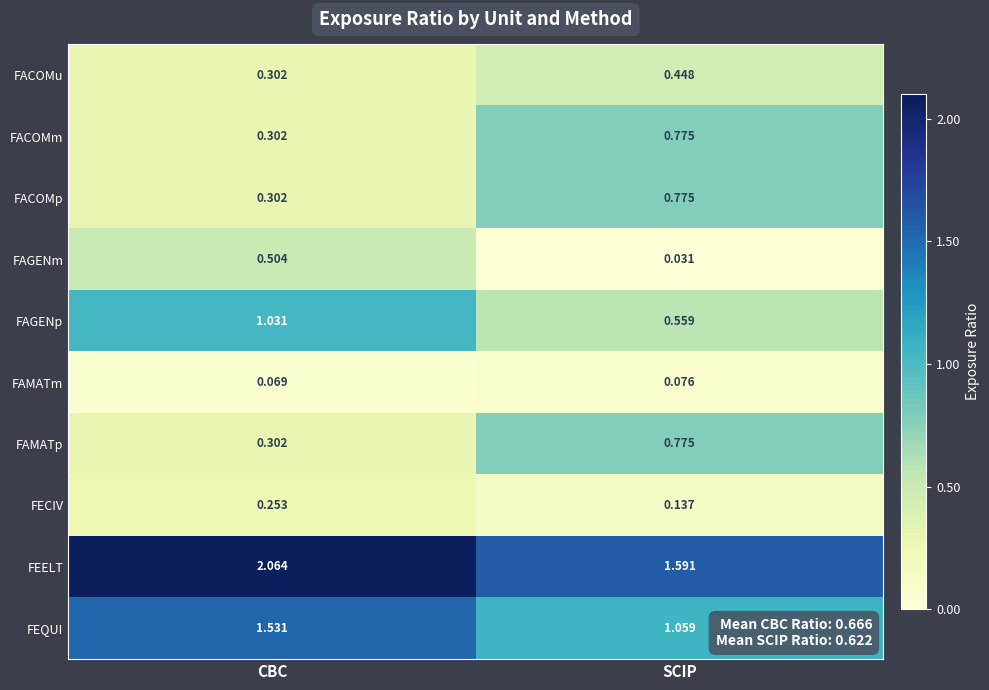

Which series has the largest total across all categories?

FEELT